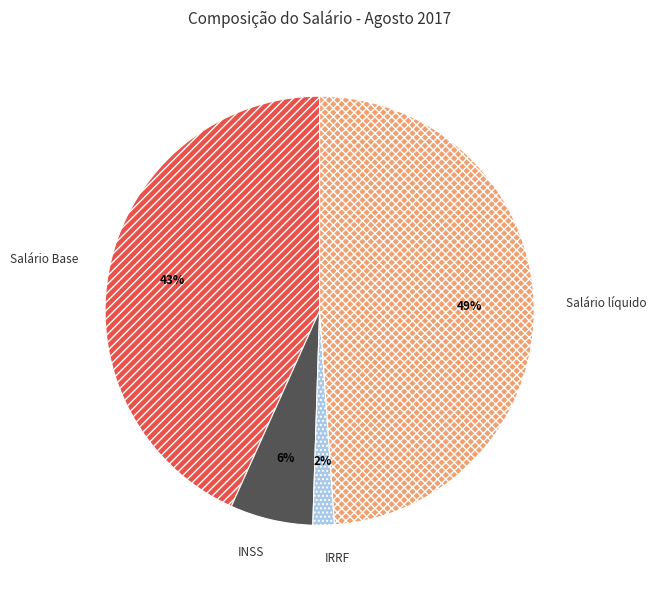

What percentage is the Salário Base slice, to the nearest percent?

43%